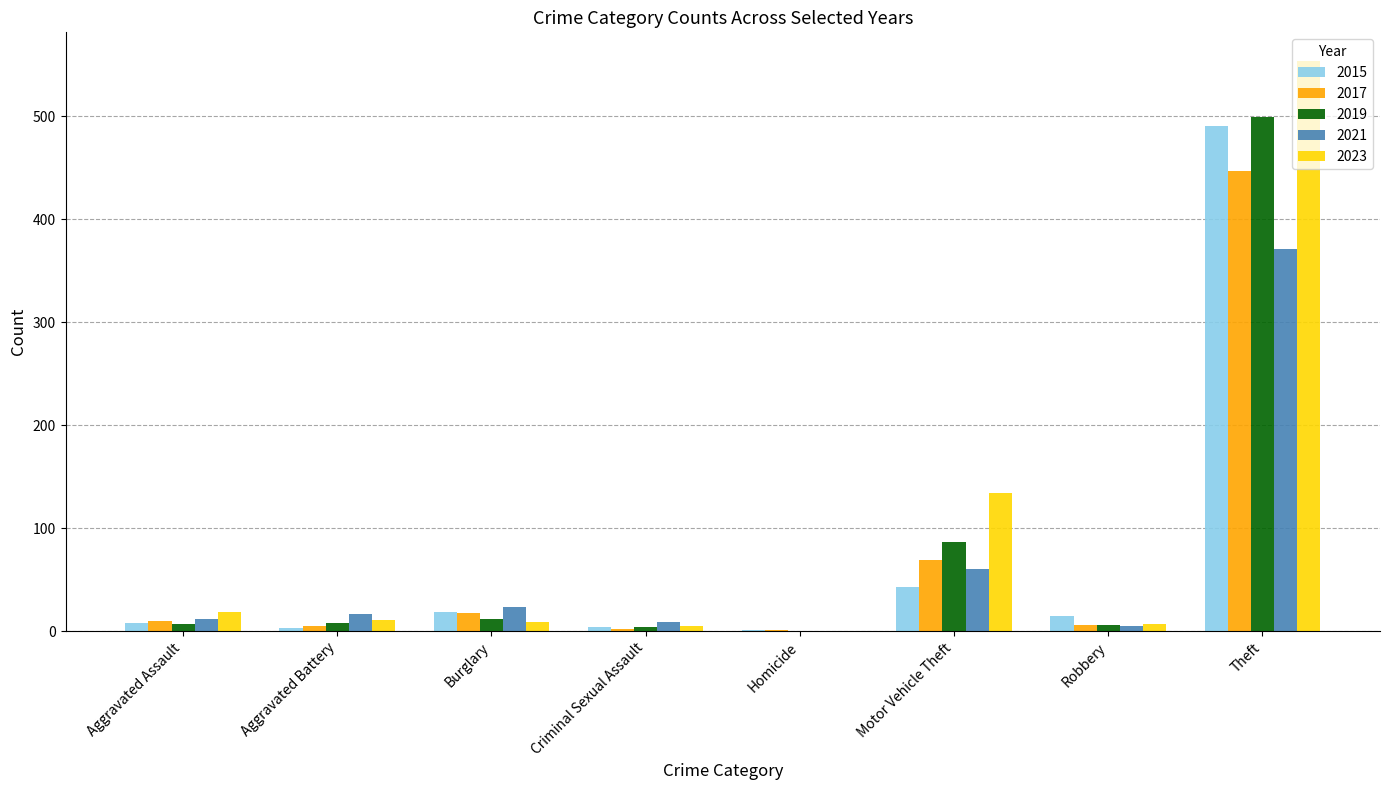

What is the spread (max minus min) of values at Motor Vehicle Theft?

91